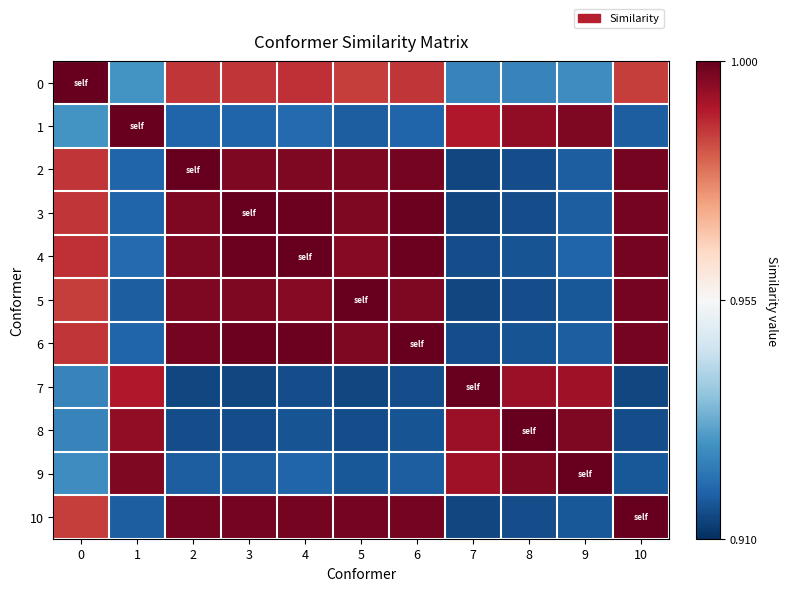

Between 5 and 7, which series saw the biggest shift?

5